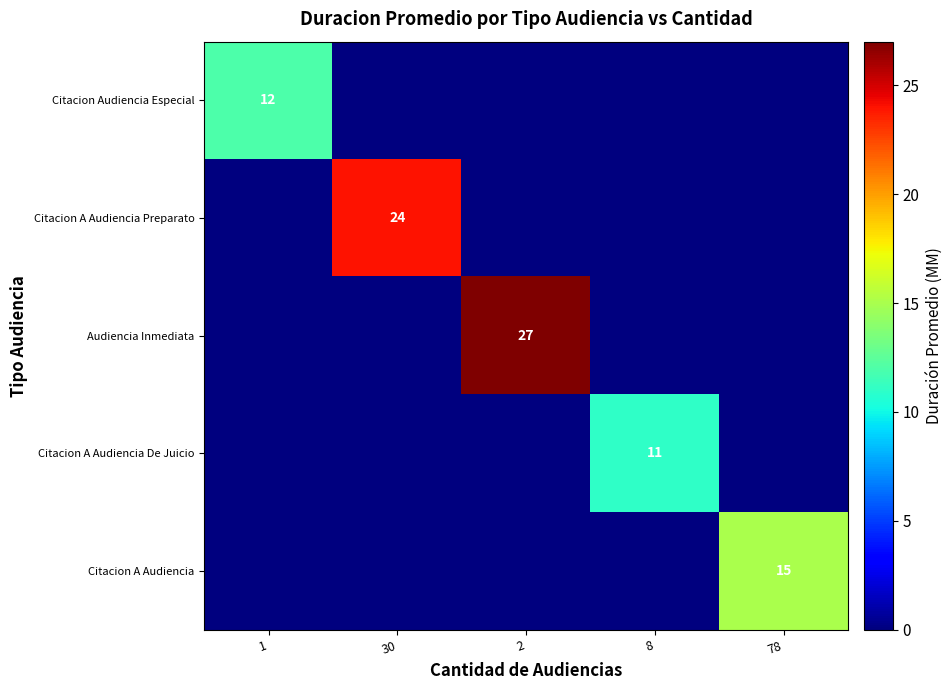

Which series has the largest range (max minus min)?

Audiencia Inmediata